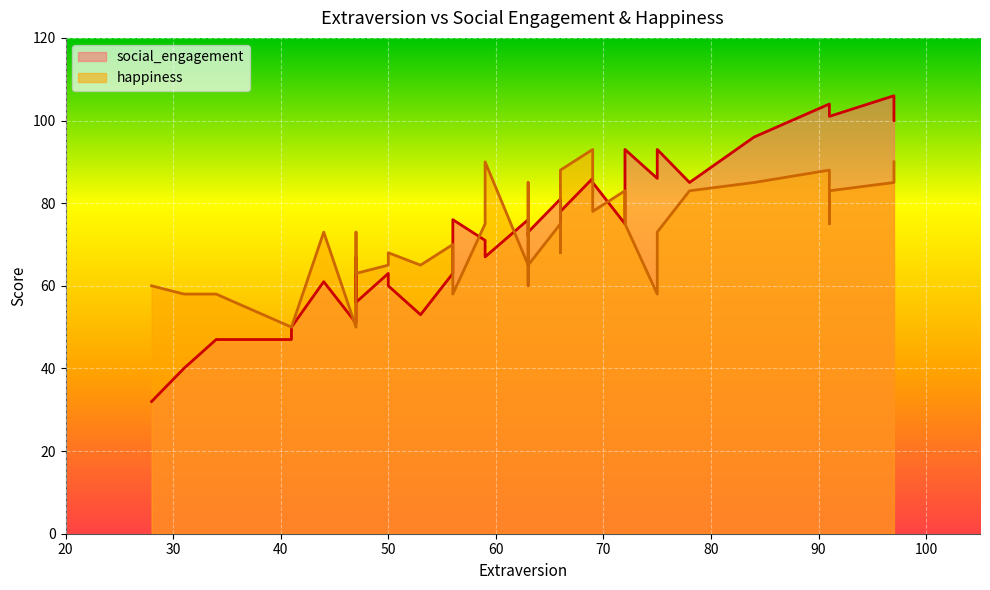

What is the difference between the maximum and minimum values in the happiness series?

43